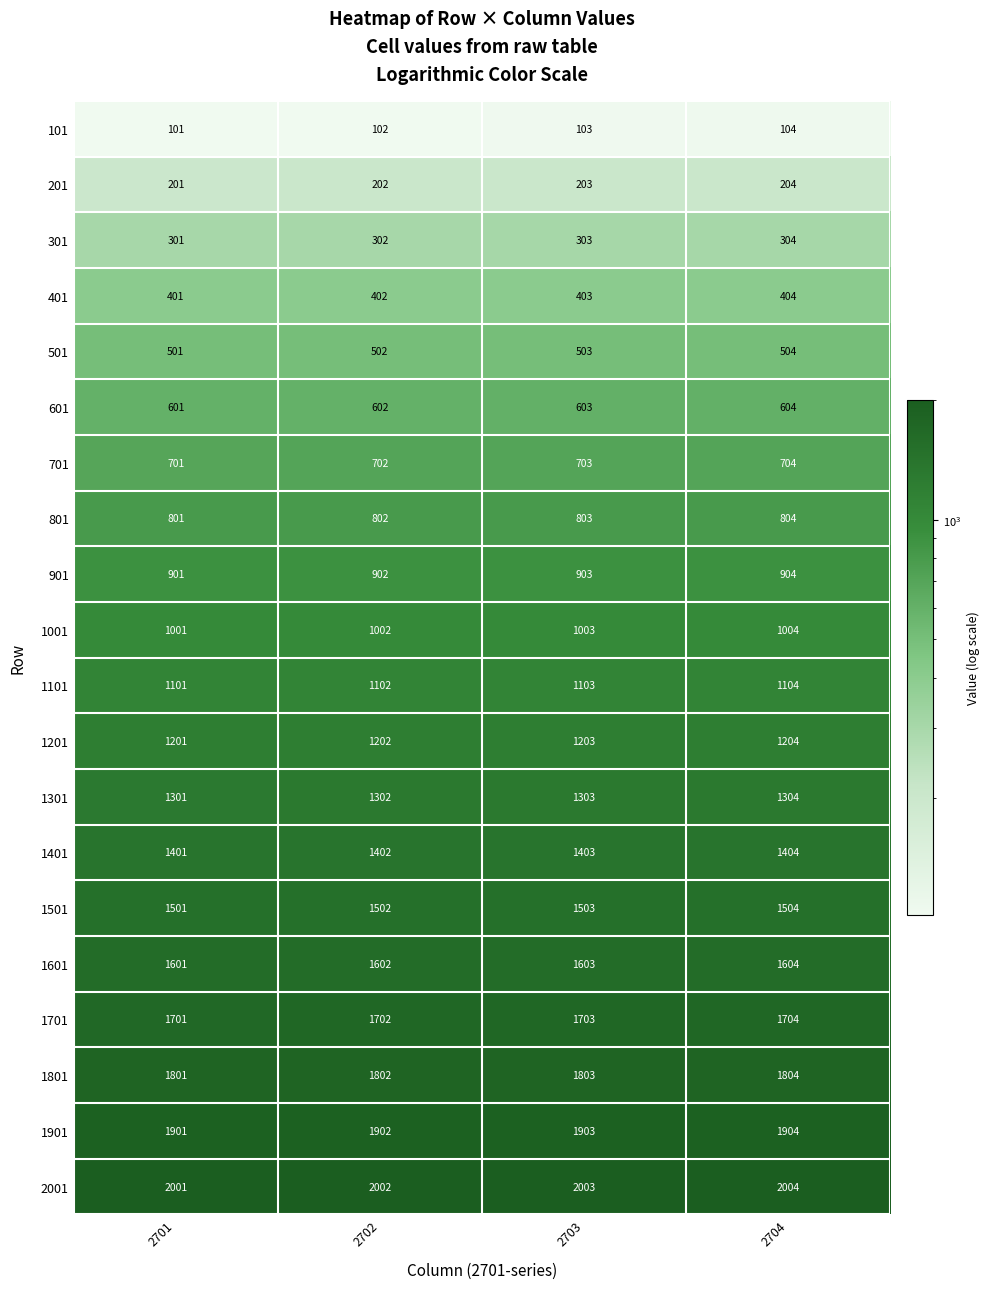

Is it true that 801 equals 1399 at 2704?

False